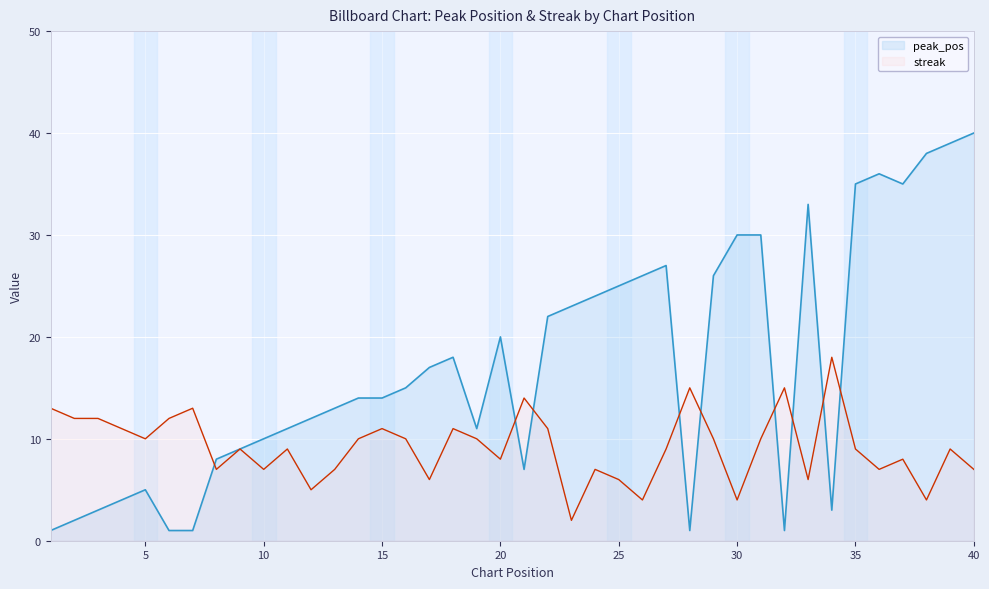

After their last crossing, which series has the higher values: peak_pos or streak?

peak_pos